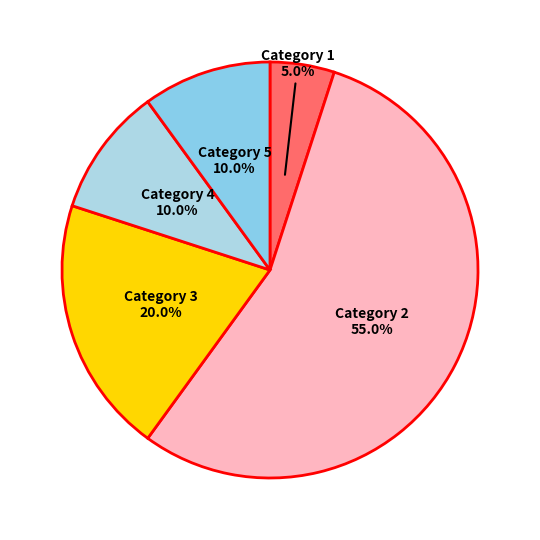

Combined, do Category 1 and Category 2 account for over 50%?

Yes